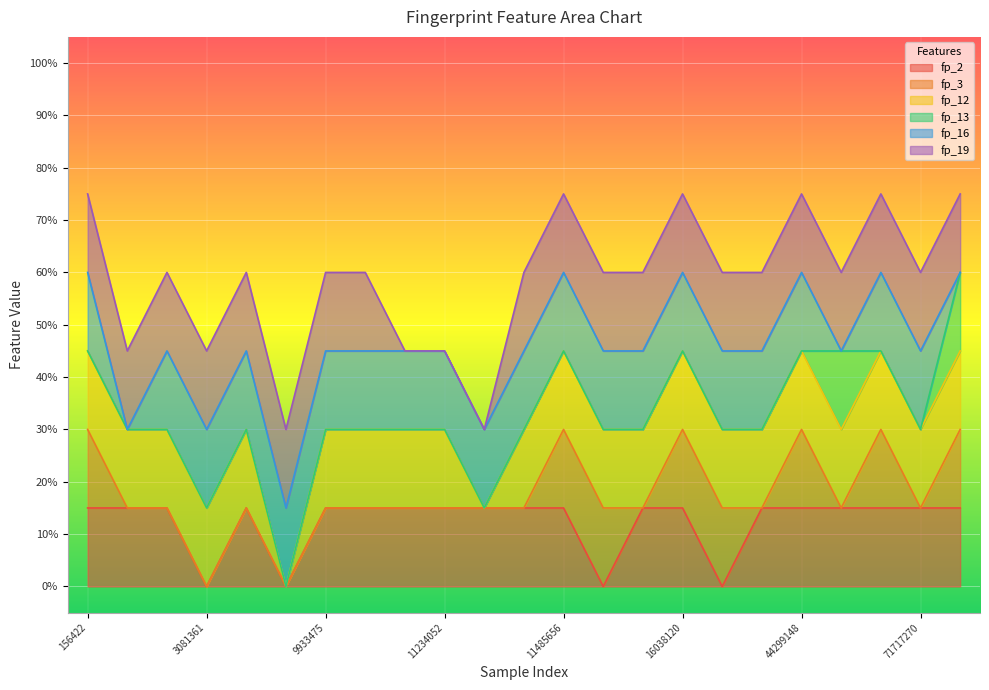

Is the value of fp_19 at 176870 greater than the value of fp_13 at 11213558?

Yes